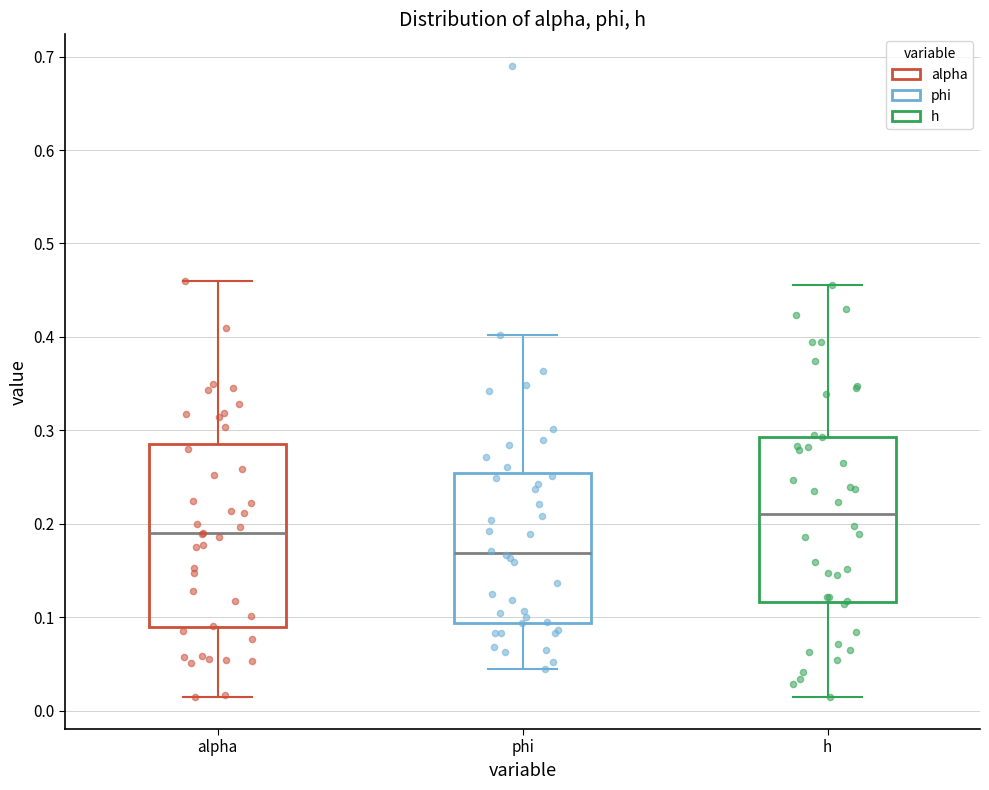

Which box's median line is the highest?

h